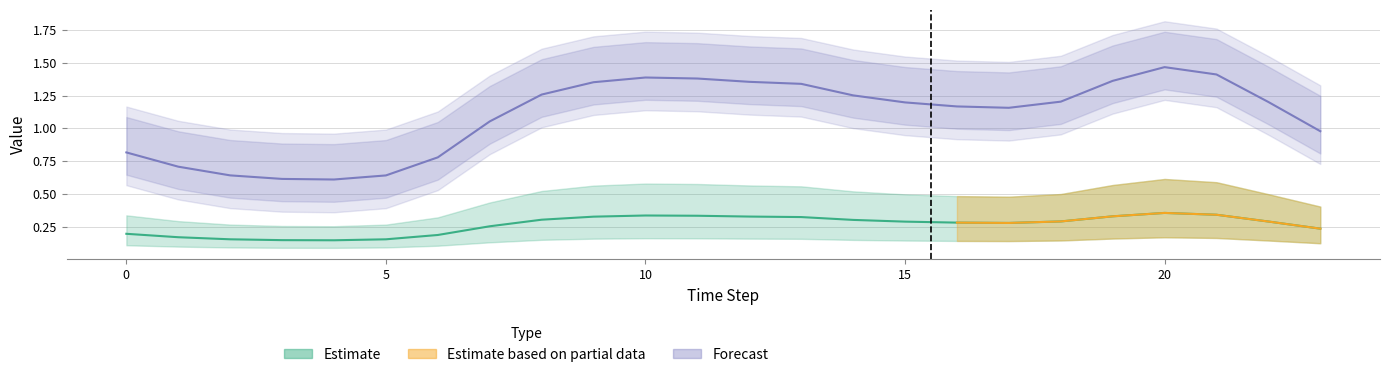

What is the maximum value shown in the chart?

1.5